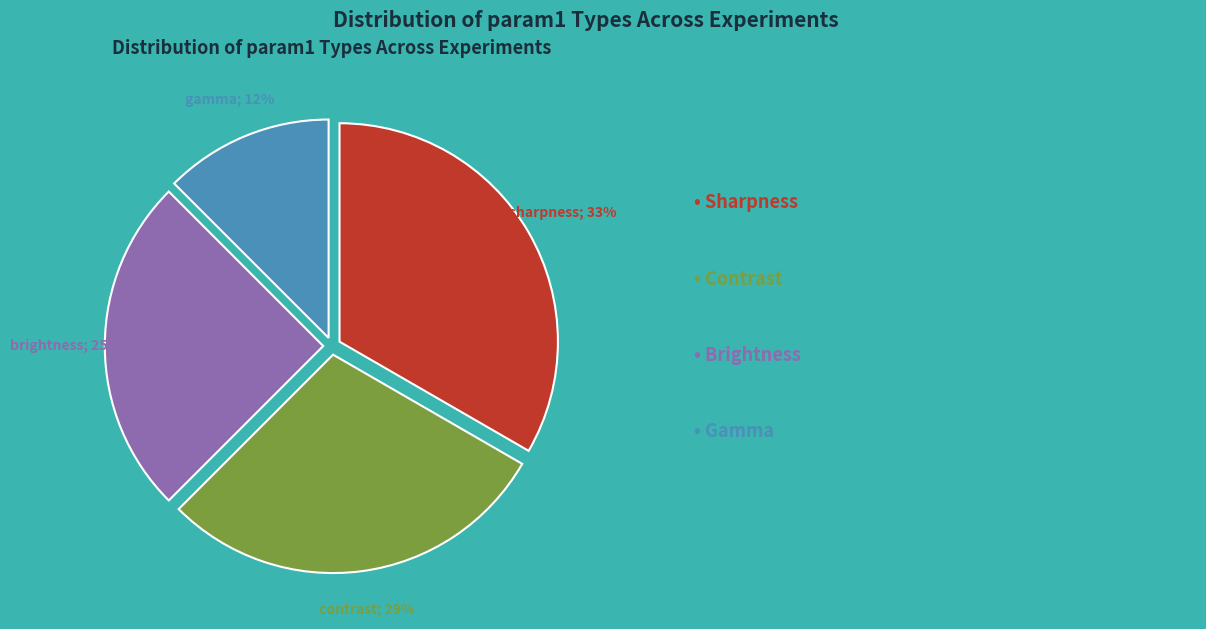

How many slices are in this pie chart?

4